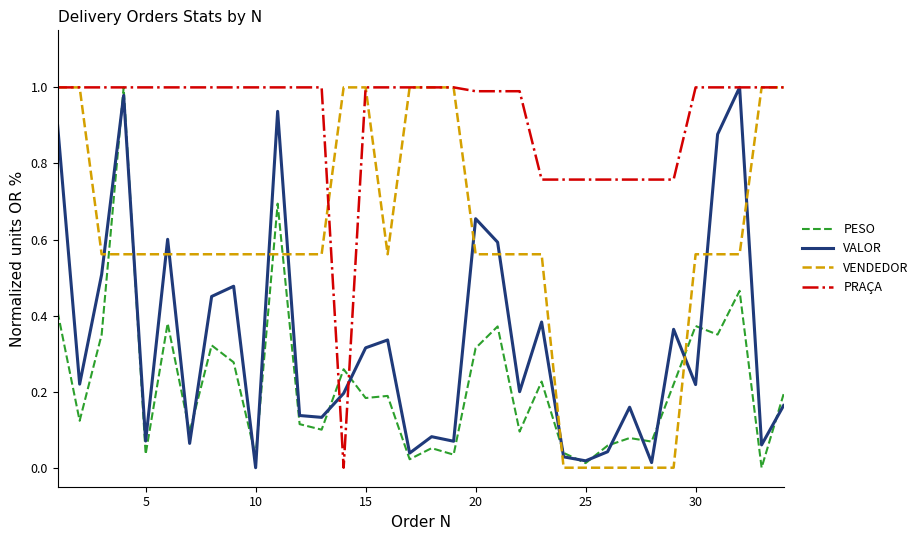

Which series has the largest total across all categories?

PRAÇA